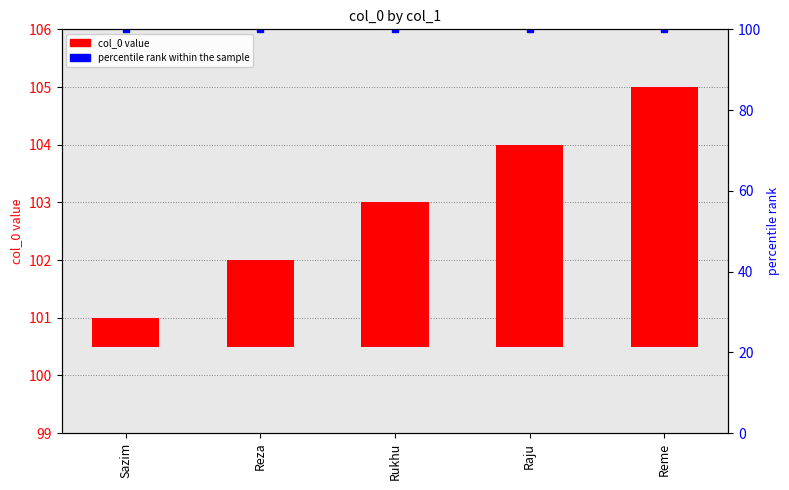

Between Sazim and Reza, which series saw the biggest shift?

col_0